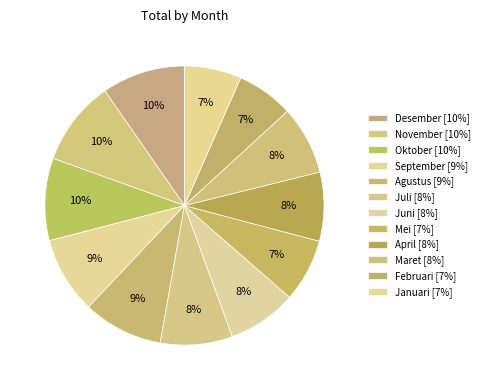

Does Agustus represent more than half of the total?

No